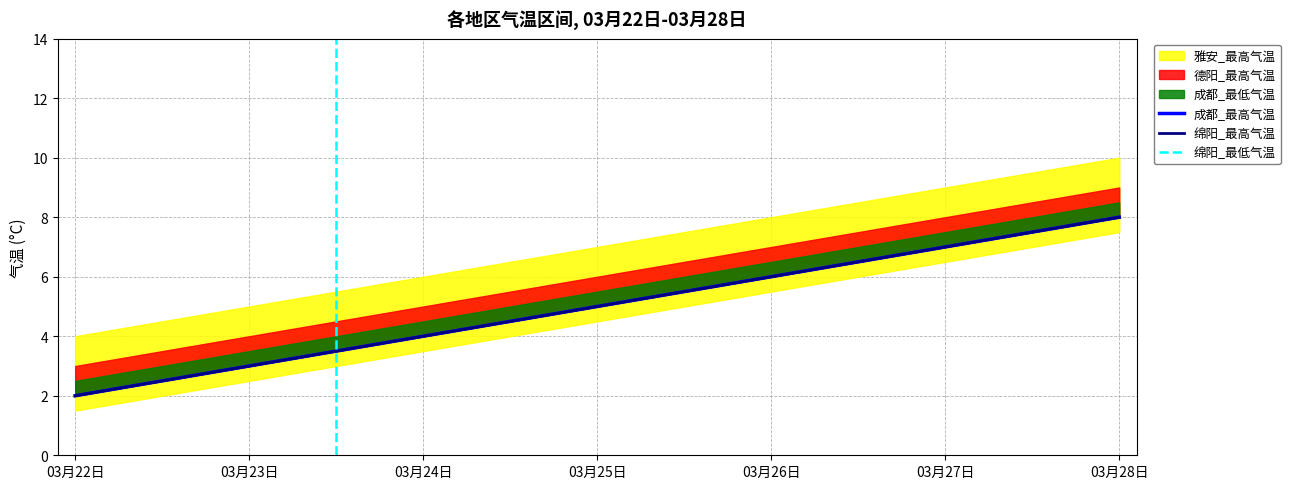

What is the sum of the 成都_最低气温 values at 03月23日 and 03月26日?

9